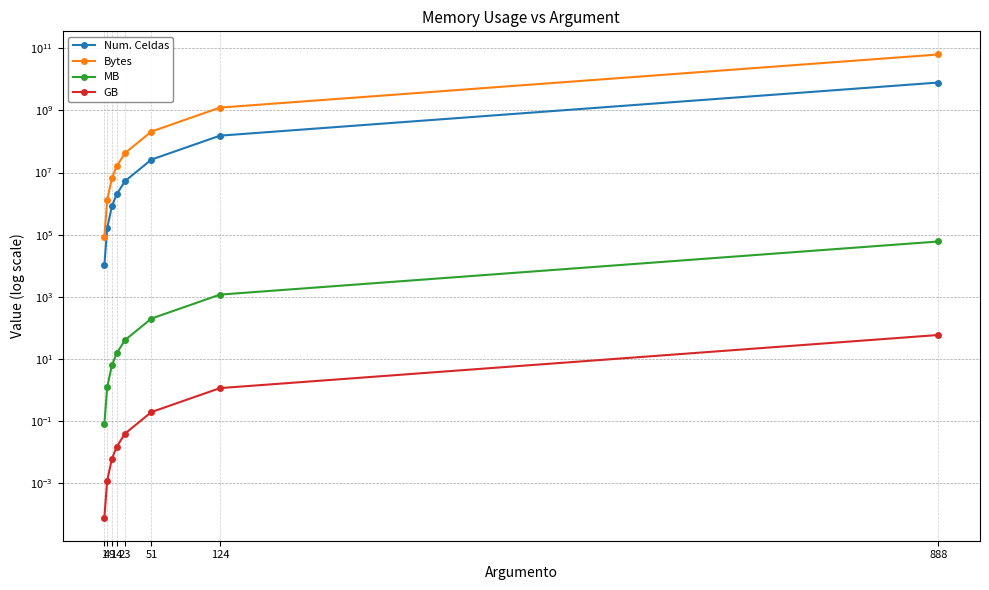

Which series has the largest total across all categories?

Bytes